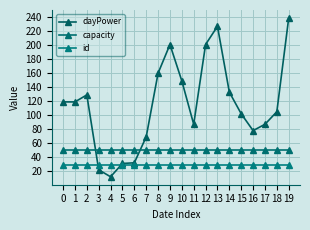

Which series changed the most between 4 and 19?

dayPower